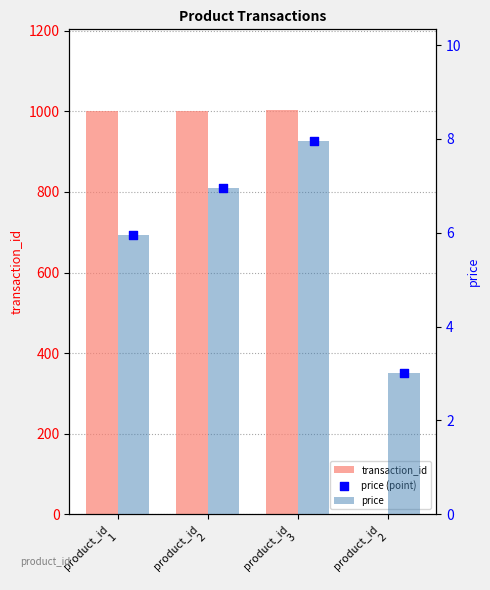

What are all the series names shown in the legend?

transaction_id, price, price (point)